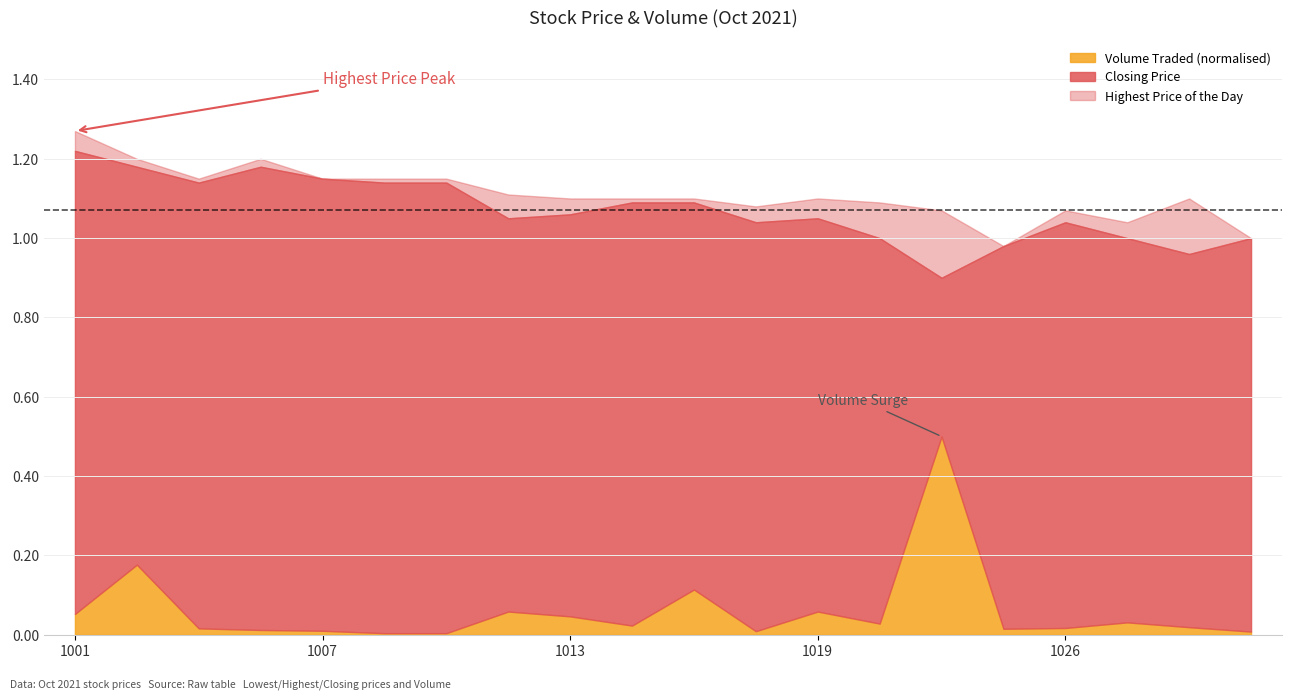

What are all the series names shown in the legend?

Volume Traded (normalised), Closing Price, Highest Price of the Day